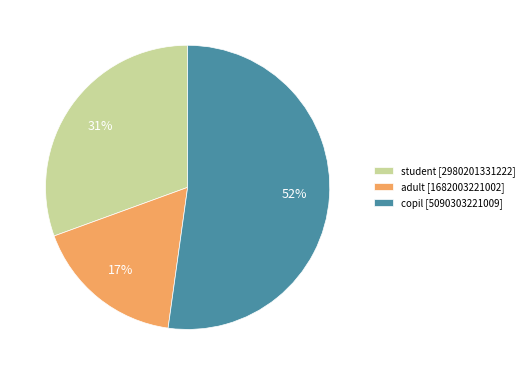

Which has a higher value, copil or student?

copil